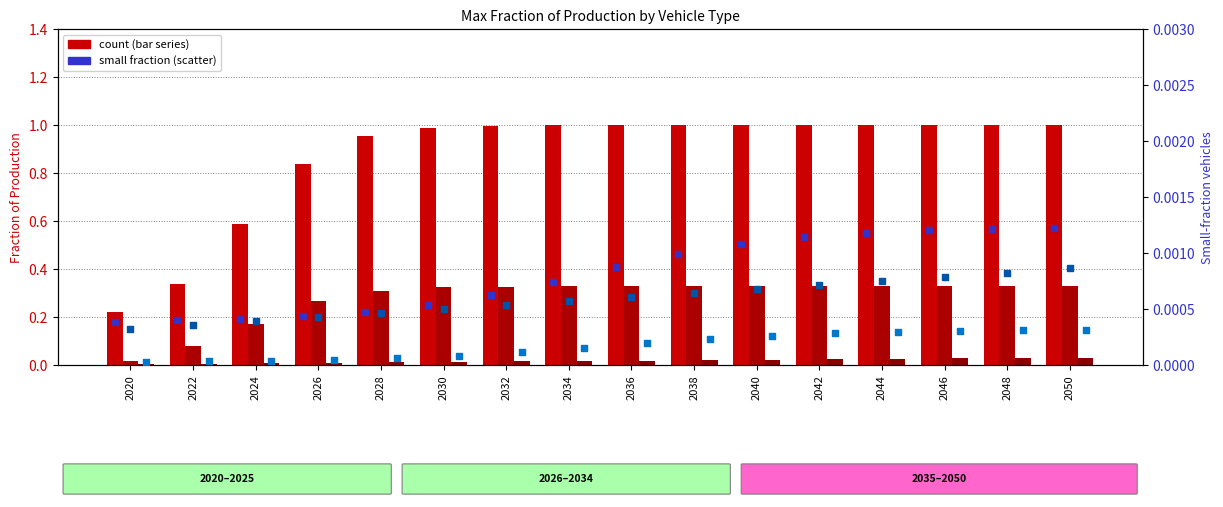

At how many categories does at least one series exceed 0?

16